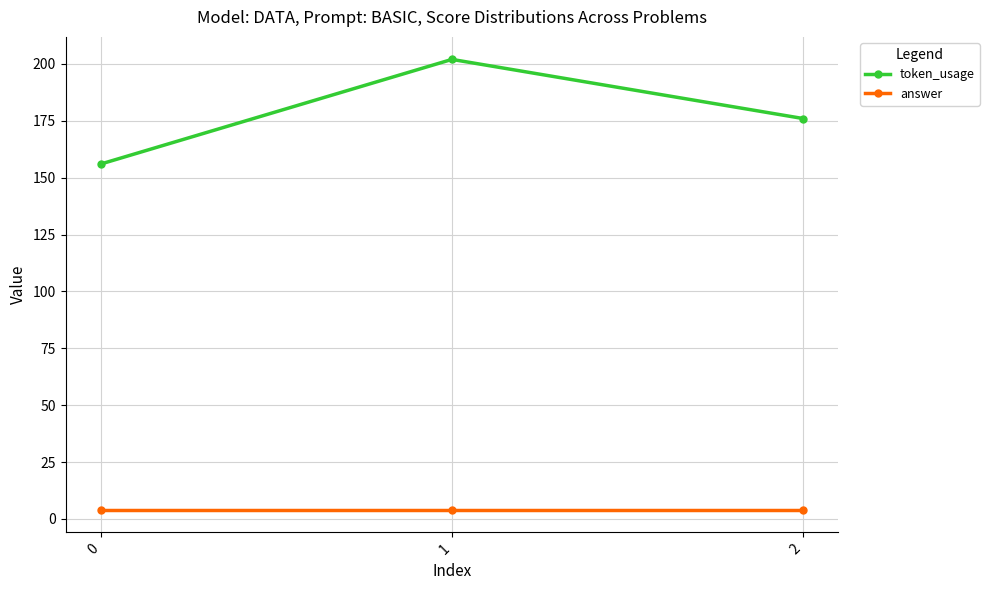

How many values in the token_usage series are below 176?

1